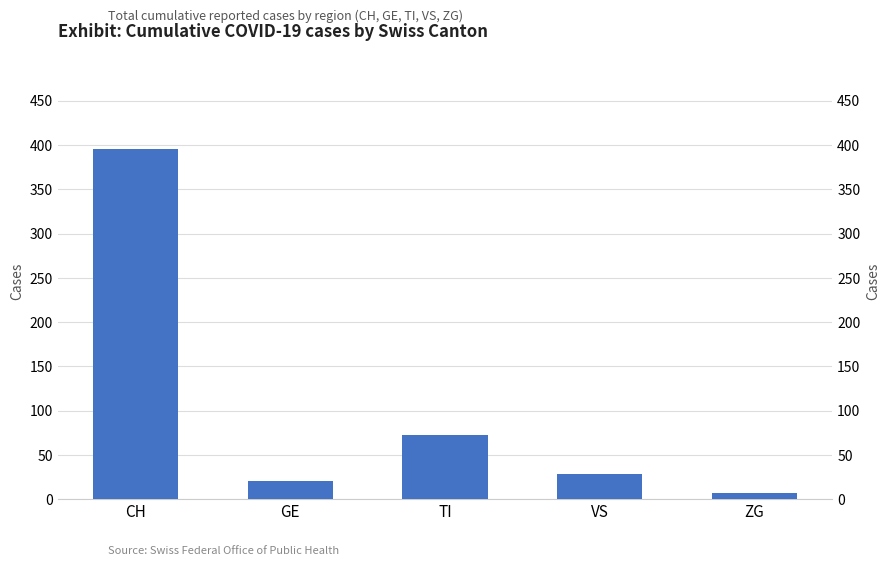

Reading left to right, extract all data points from this chart.

CH=395	GE=21	TI=72	VS=28	ZG=7